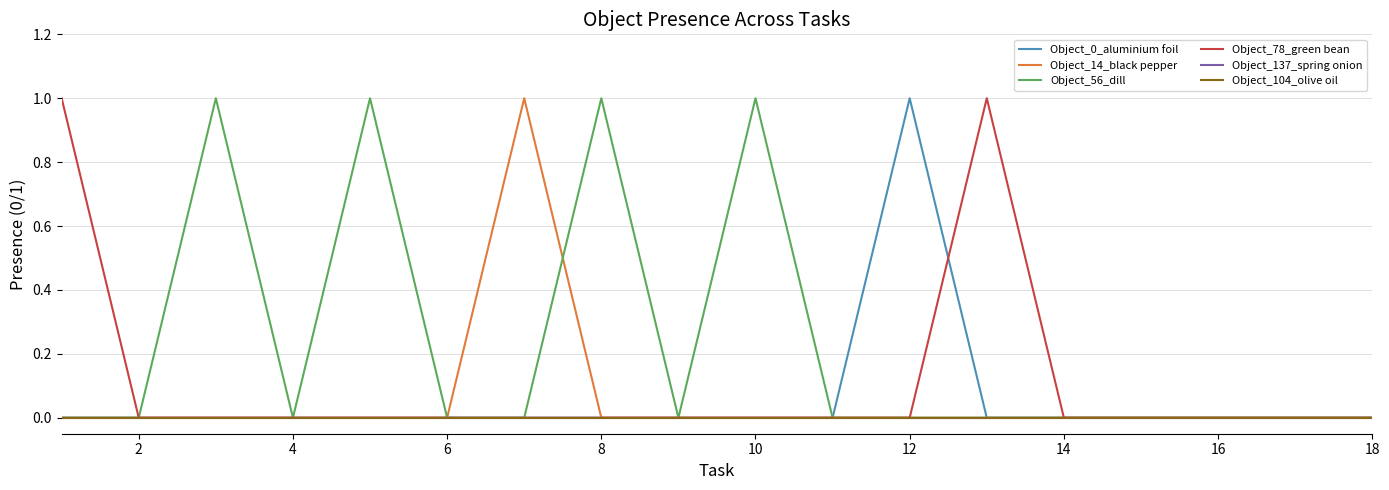

Does the chart have visible grid lines?

Yes